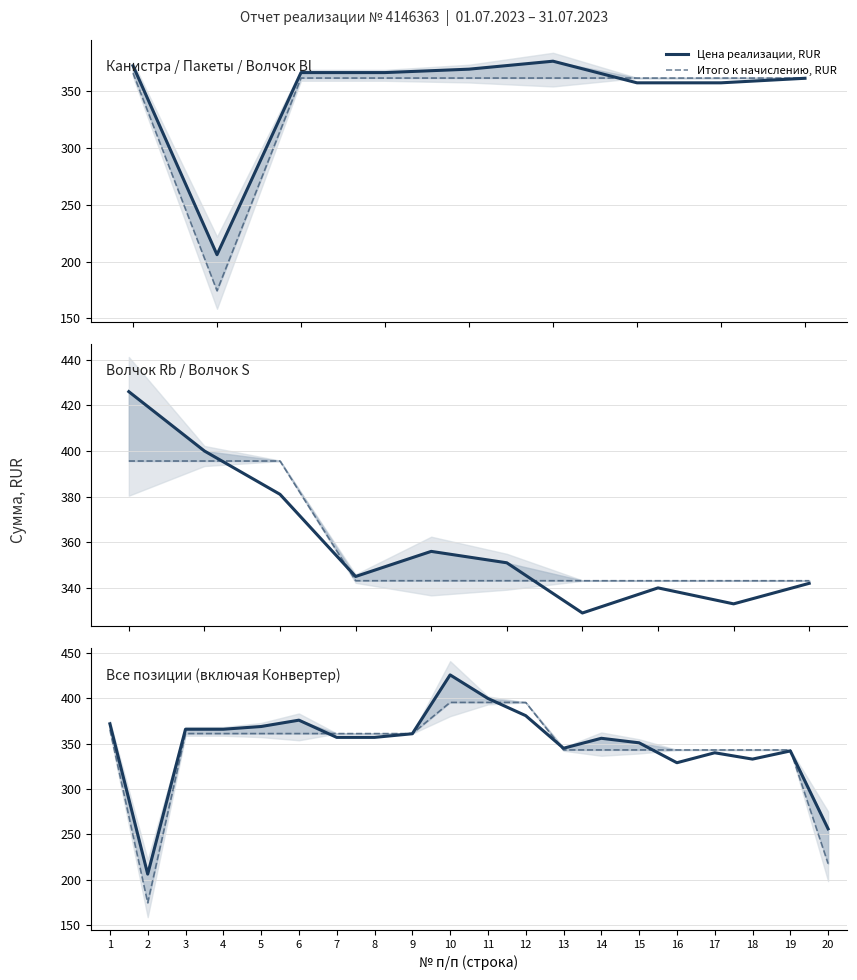

How many interior local valleys does the Цена реализации, RUR series have?

4